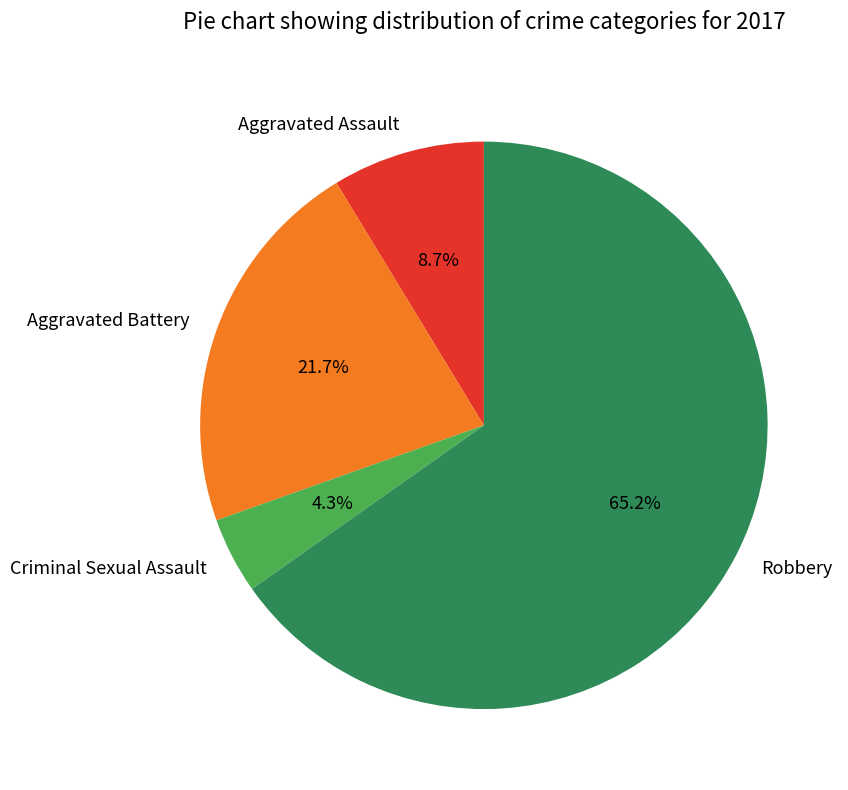

How many slices are in this pie chart?

4